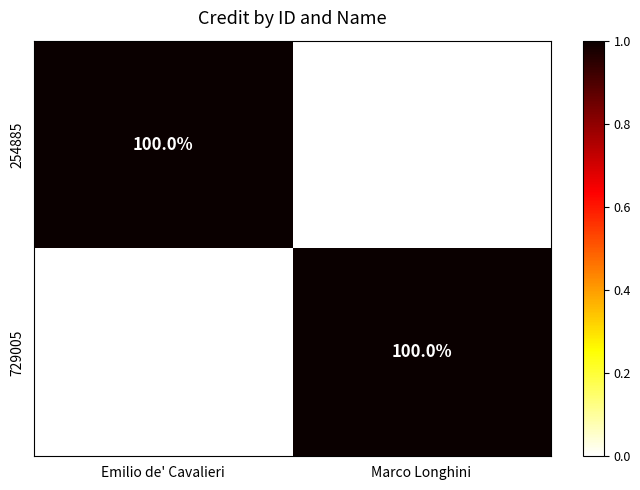

Is the value of 729005 at Emilio de' Cavalieri greater than the value of 254885 at Emilio de' Cavalieri?

No